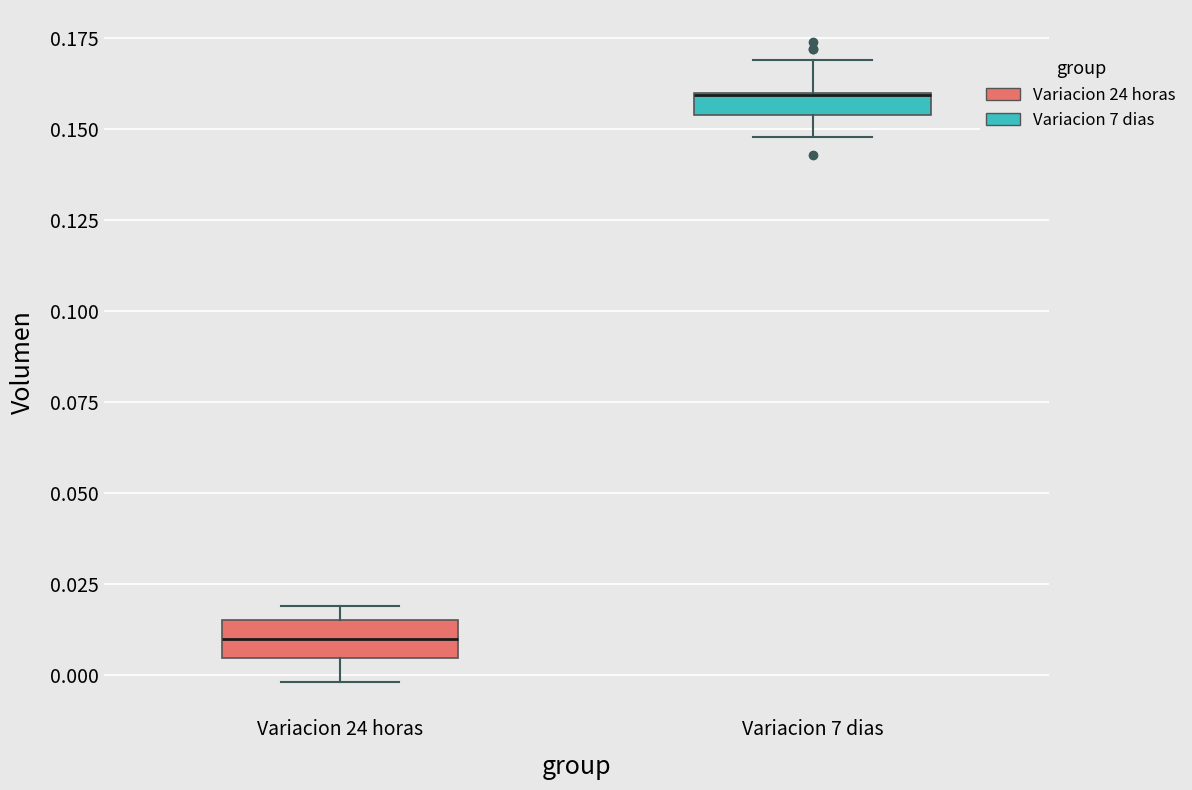

Where is the upper edge of the box for Variacion 7 dias on the y-axis? The values are not printed on the chart, so give them approximately, as read against the axis.

0.160